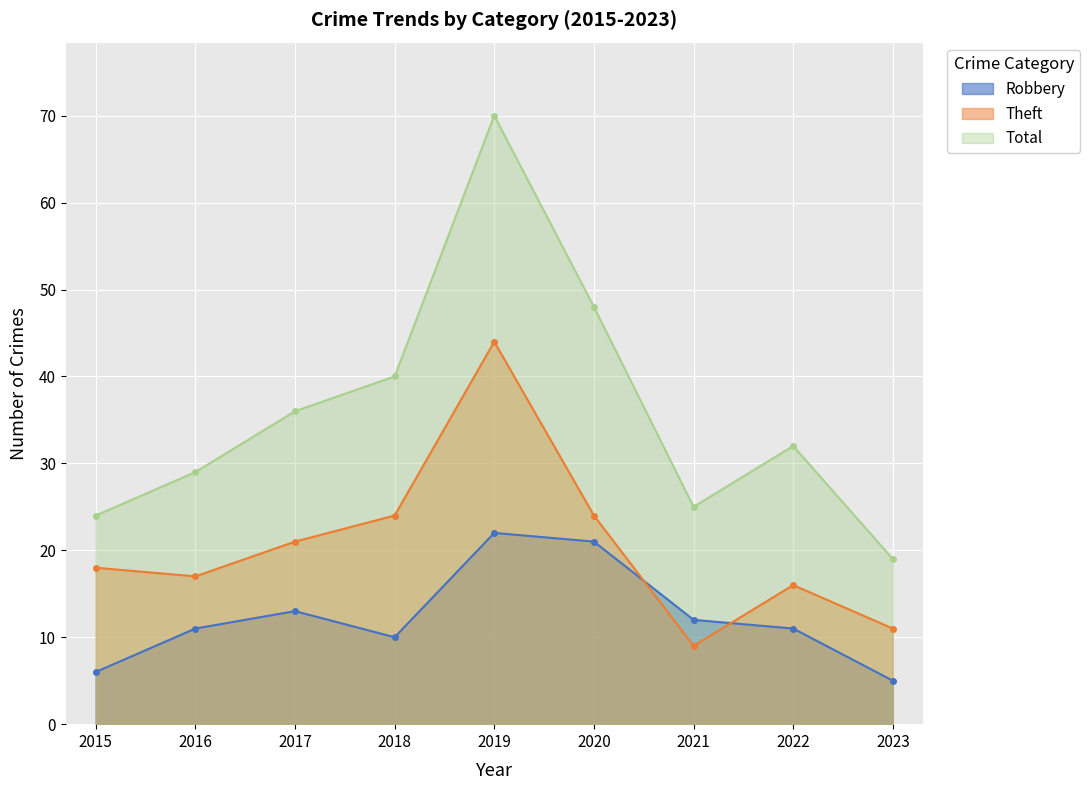

List the series in order of their peak value, lowest first.

Robbery, Theft, Total